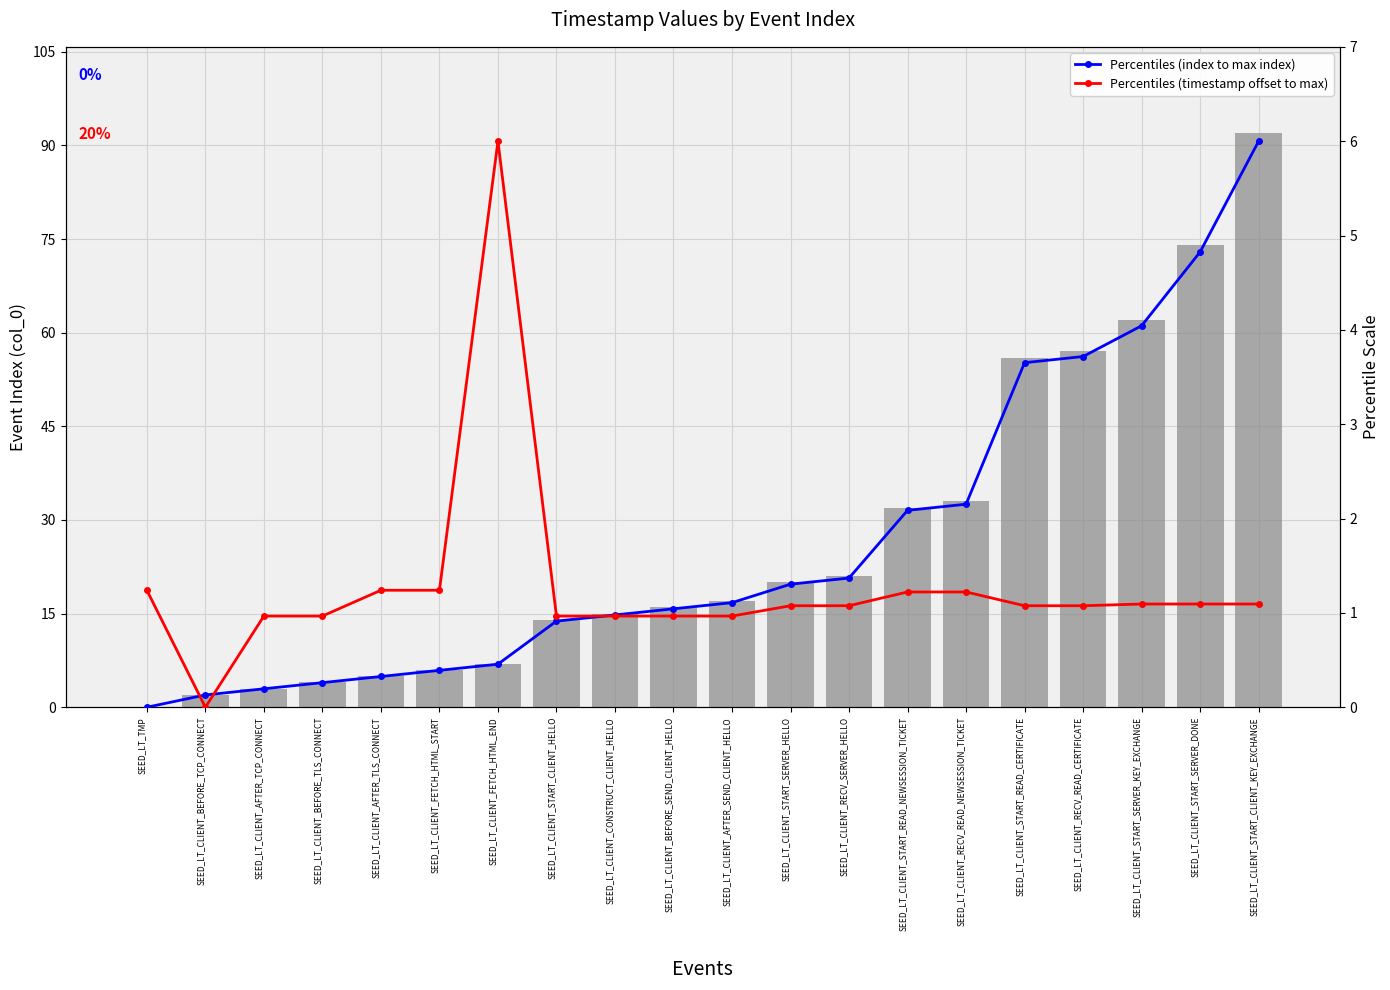

Which series has the widest spread of values?

Event Index (col_0)